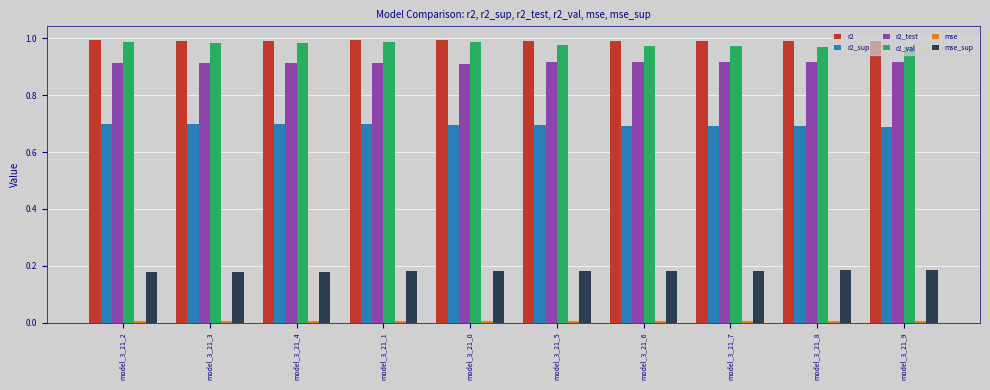

True or false: r2_sup has a value of 0.2 at model_3_21_0.

False